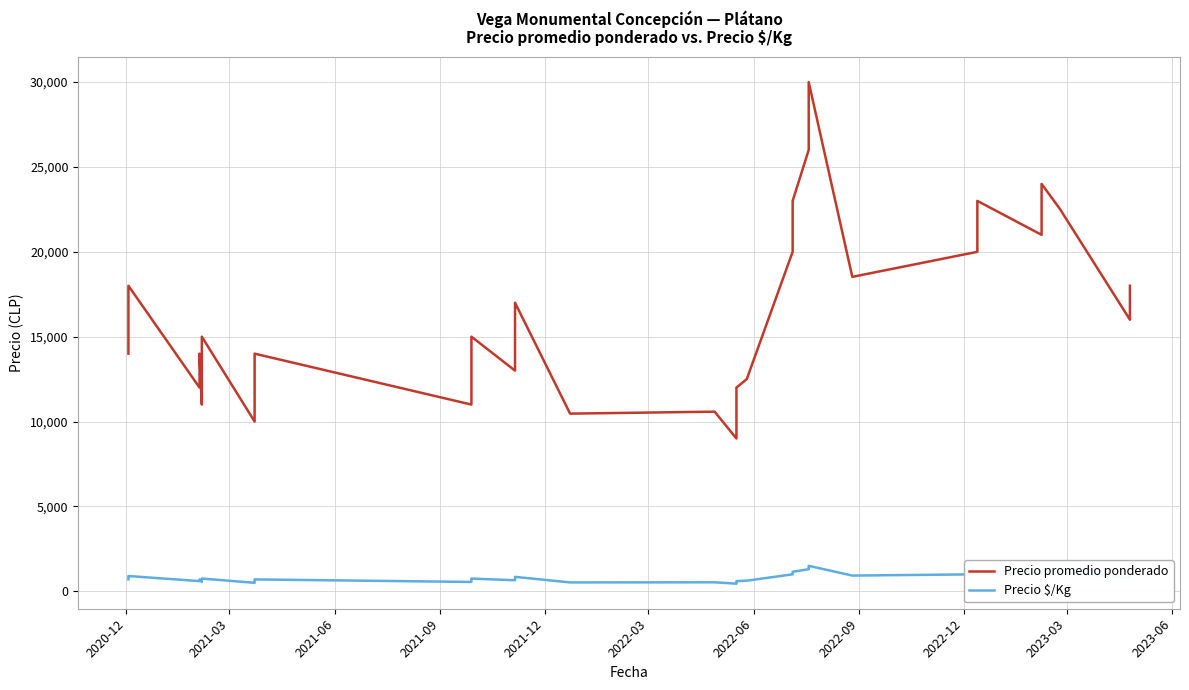

How many lines are shown in the chart?

2